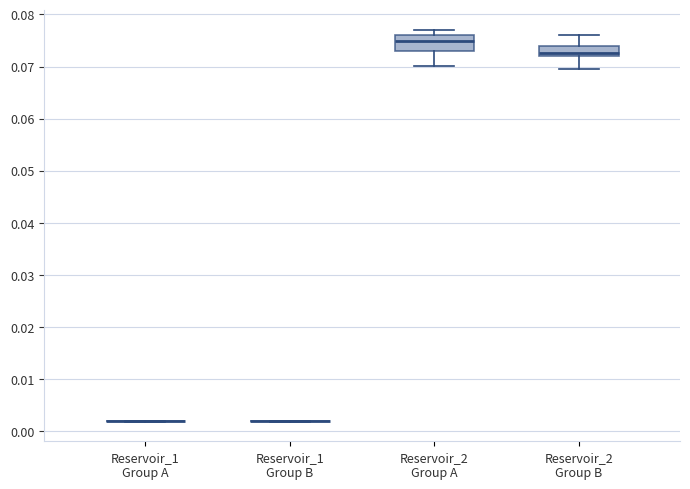

Reading left to right, read every box against the y-axis: the position of its median line, the range the box covers, and the ends of its whiskers. The values are not printed on the chart, so give them approximately, as read against the axis.

Reservoir_1 Group A: box collapsed to a line at 0.002, whiskers 0.002 to 0.002
Reservoir_1 Group B: box collapsed to a line at 0.002, whiskers 0.002 to 0.002
Reservoir_2 Group A: median 0.075, box 0.073 to 0.076, whiskers 0.070 to 0.077
Reservoir_2 Group B: median 0.073, box 0.072 to 0.074, whiskers 0.070 to 0.076